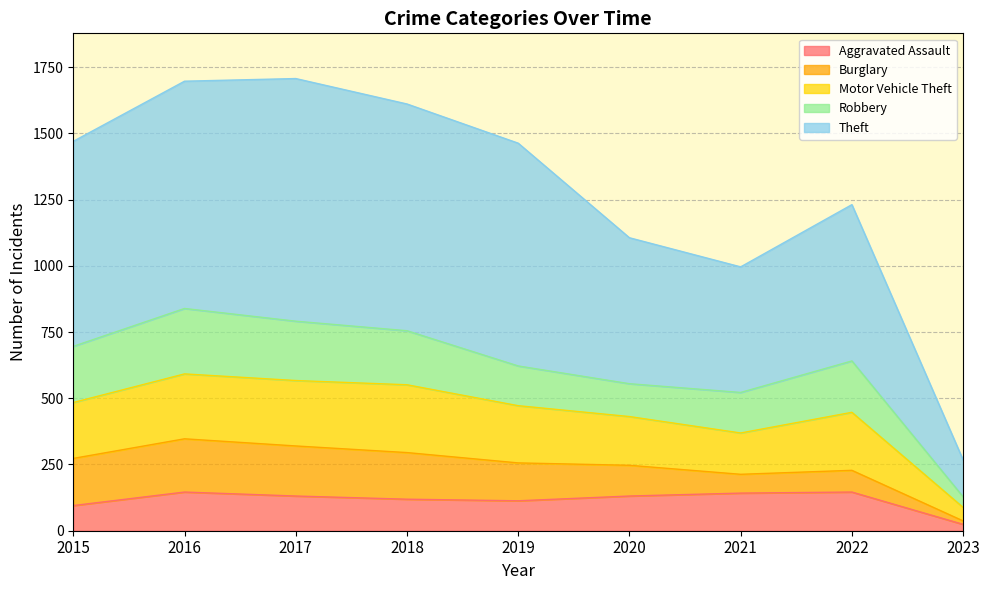

Which series has the widest spread of values?

Theft